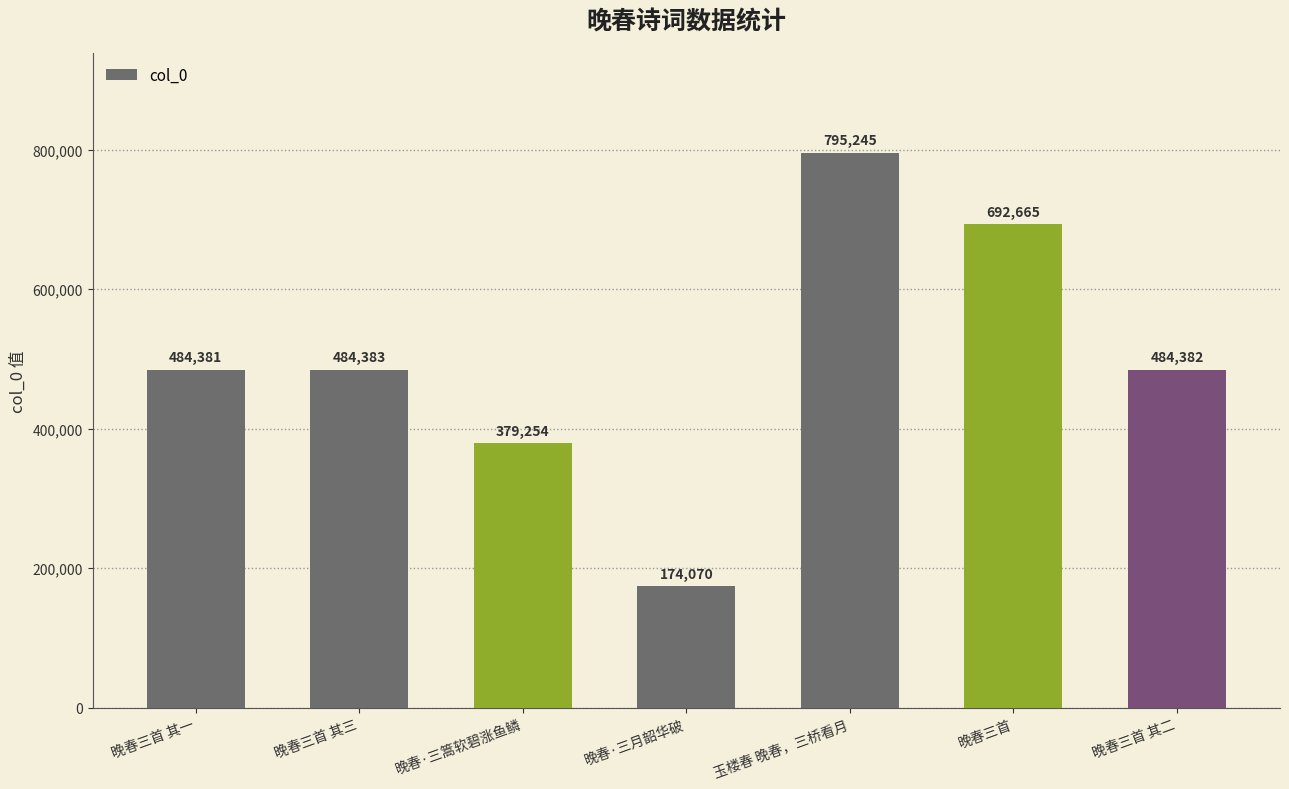

Where does the data first go above 484382?

晚春三首 其三